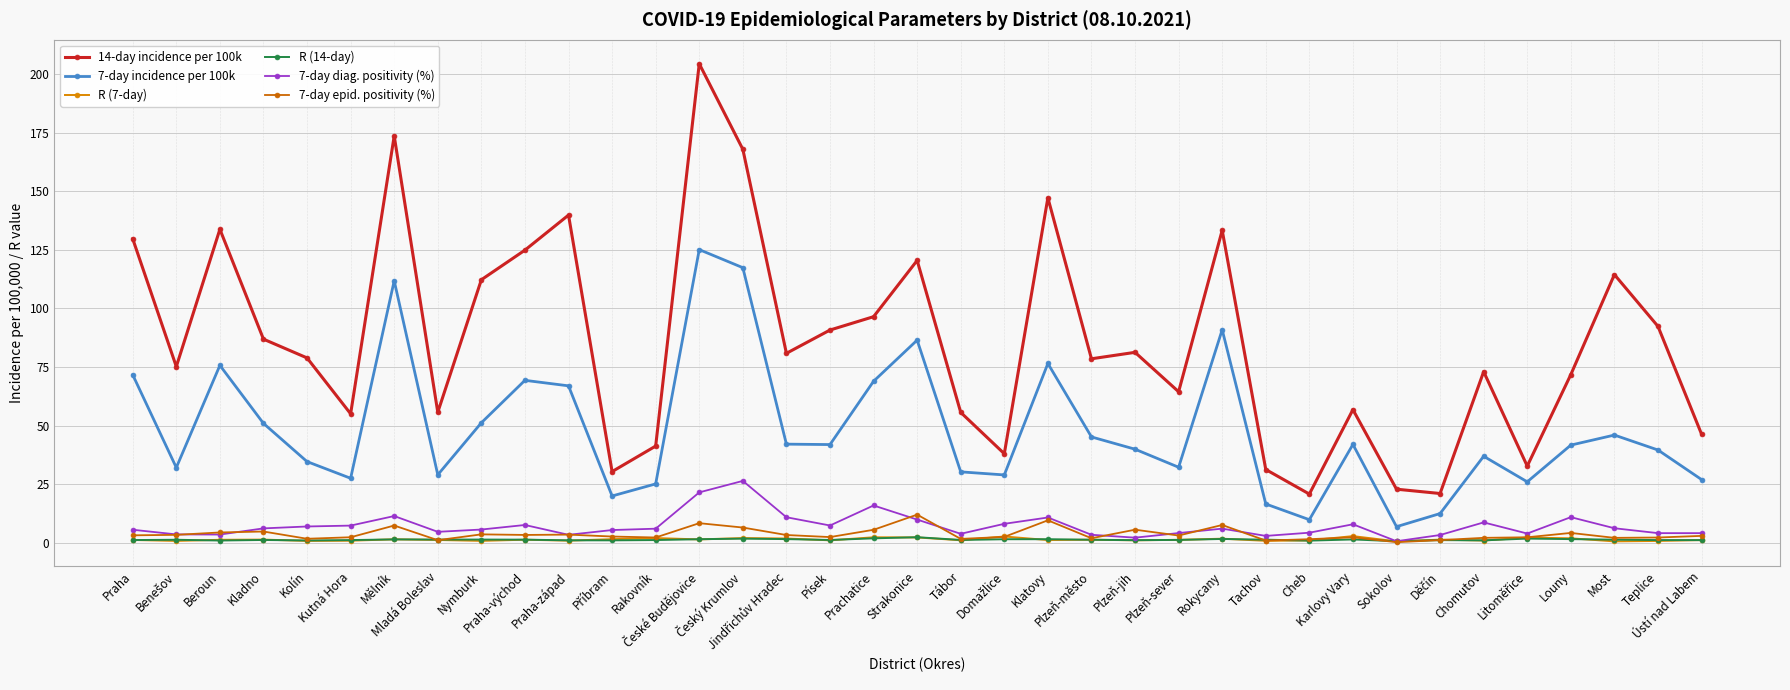

Where is 7-day incidence per 100k nearest to the value 65?

Praha-západ